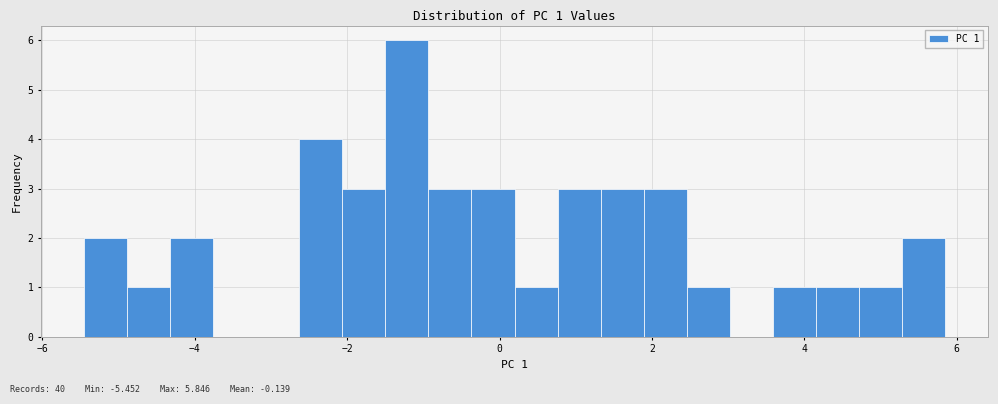

Around what value on the x-axis is the tallest bar? Give the approximate position of its centre, as read against the axis.

-1.2